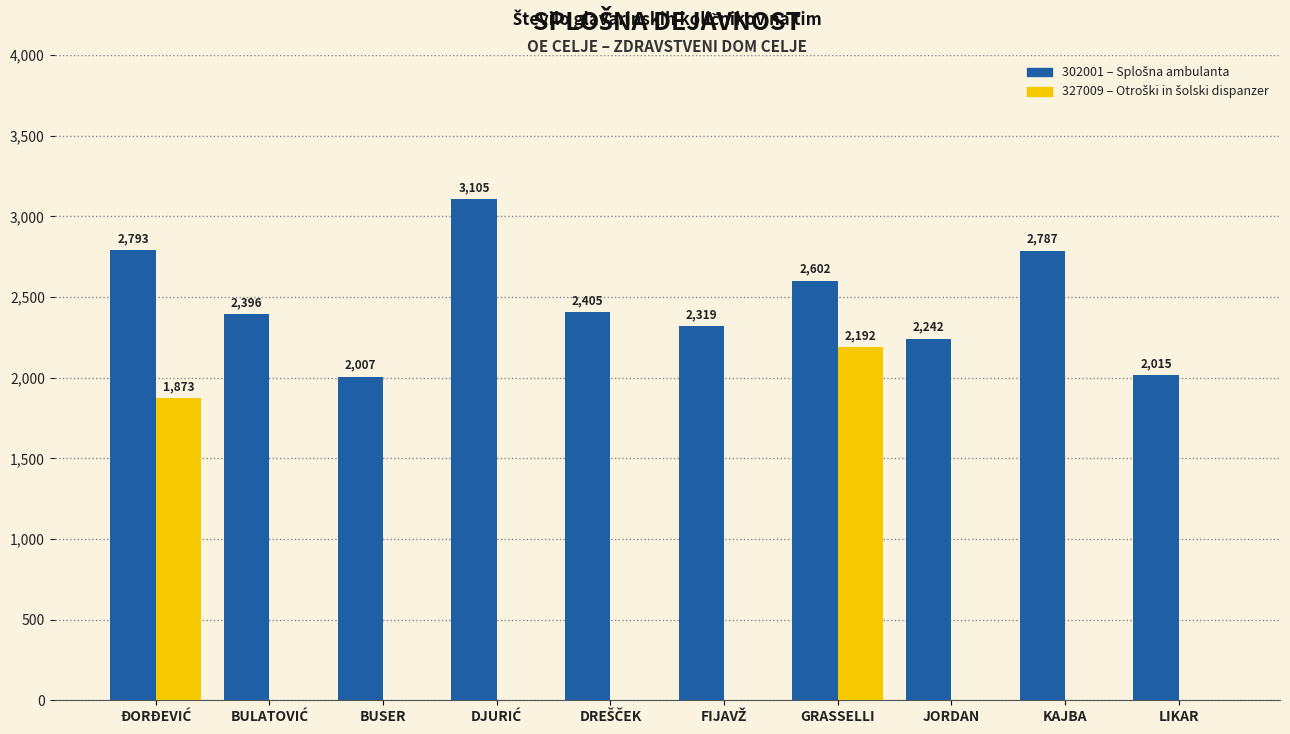

What is the maximum value shown in the chart?

3105.1